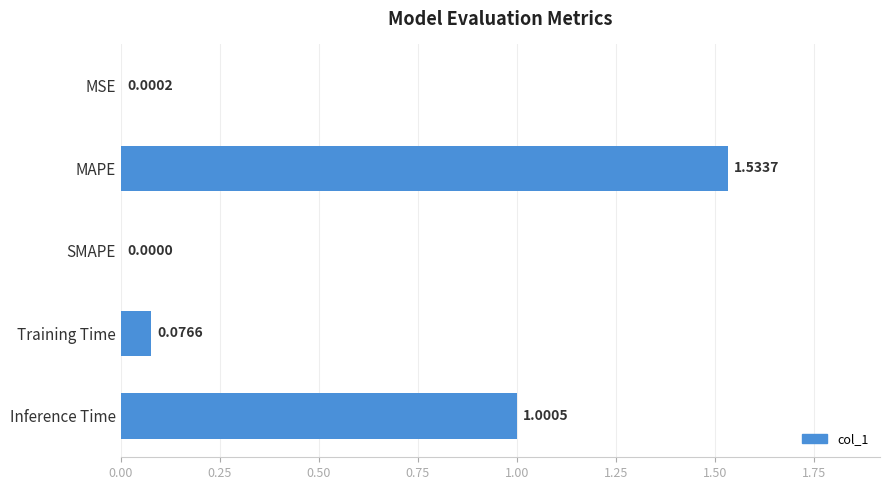

Which label corresponds to the largest value in the chart?

MAPE